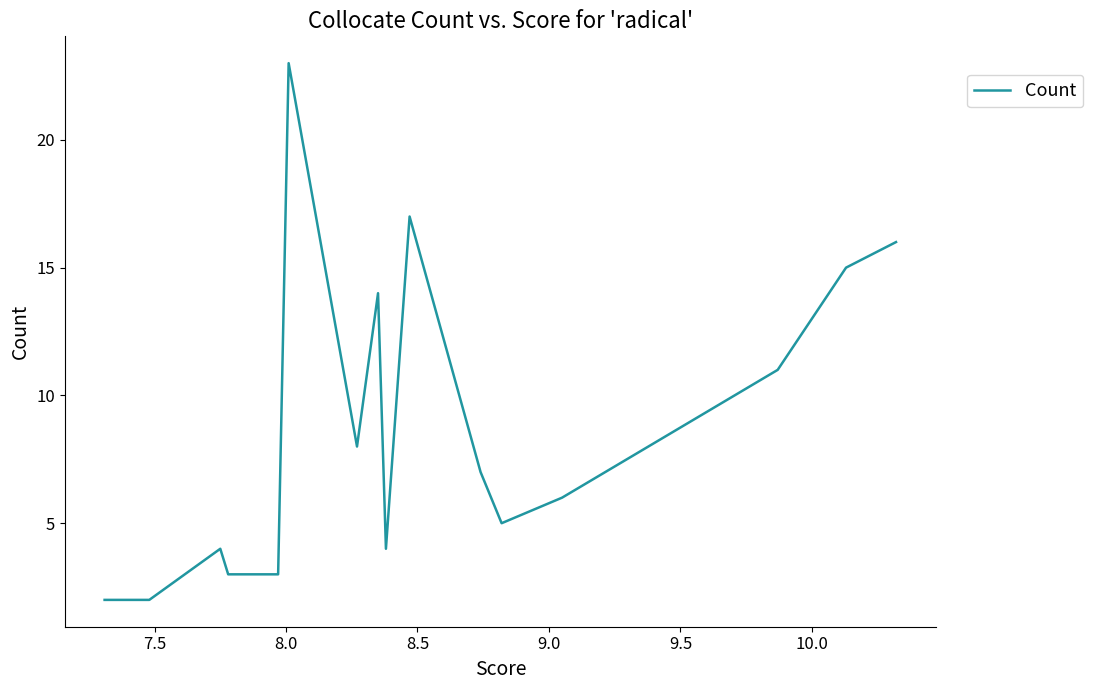

Read the value at 9.5, to the nearest 10.

10